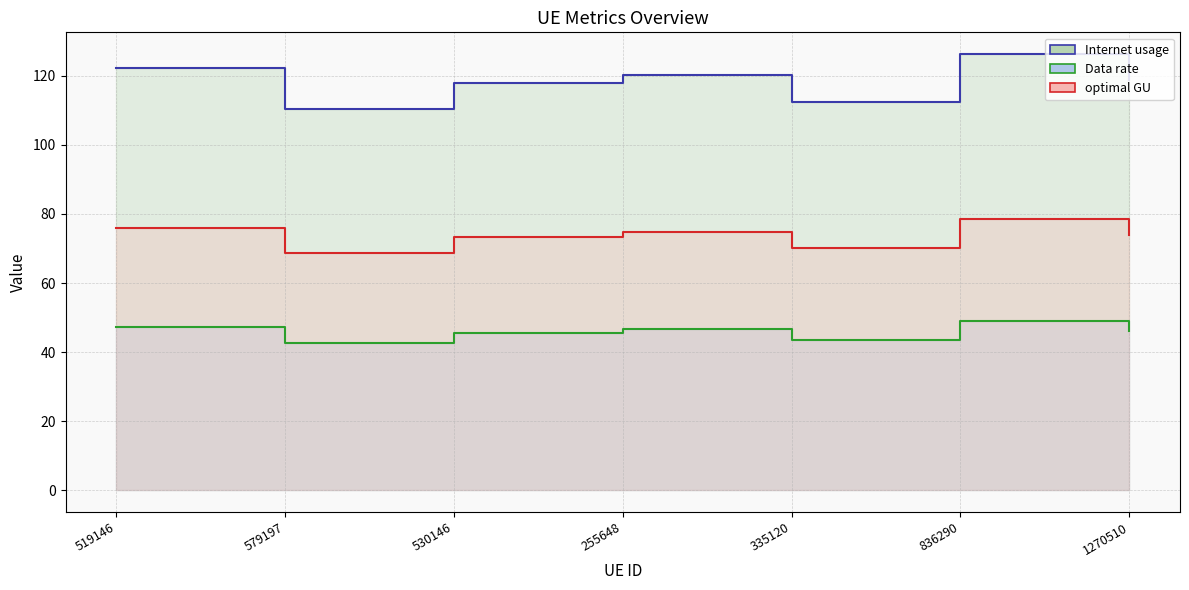

Which category has the highest value in the optimal GU series?

836290